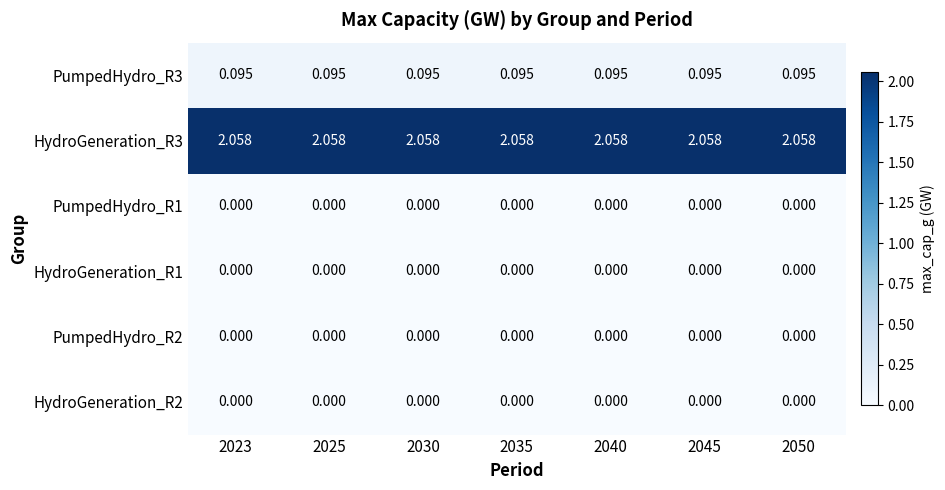

What is the spread (max minus min) of values at 2030?

2.1